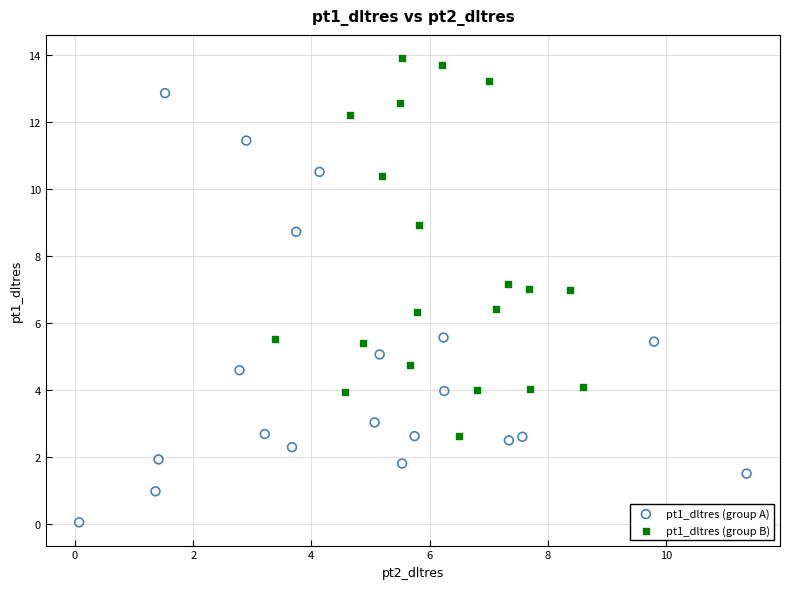

What are all the series names shown in the legend?

pt1_dltres (group A), pt1_dltres (group B)